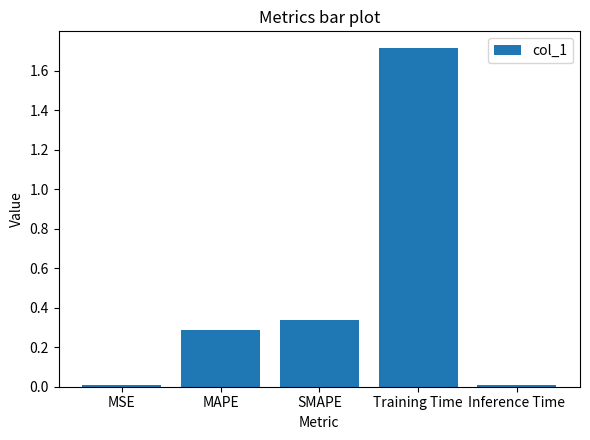

How many series are shown in this chart?

1